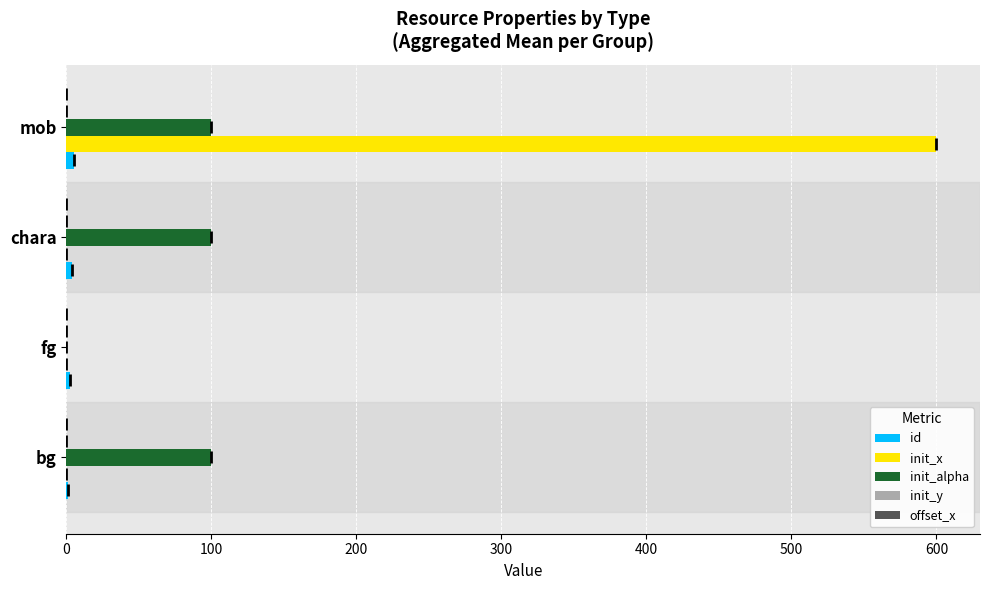

Is the value of init_alpha at bg greater than the value of init_x at mob?

No